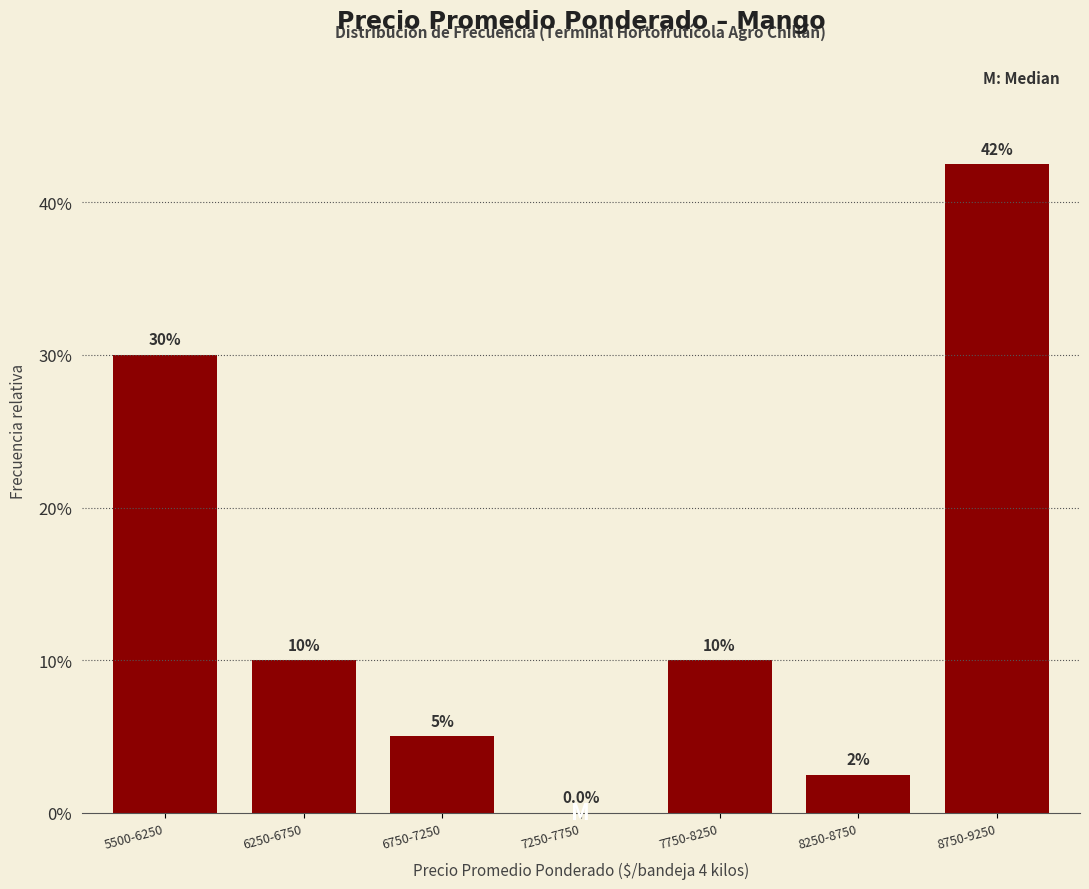

Reading left to right, what are all the values shown in this chart?

5500-6250=30.0	6250-6750=10.0	6750-7250=5.0	7250-7750=0.0	7750-8250=10.0	8250-8750=2.5	8750-9250=42.5